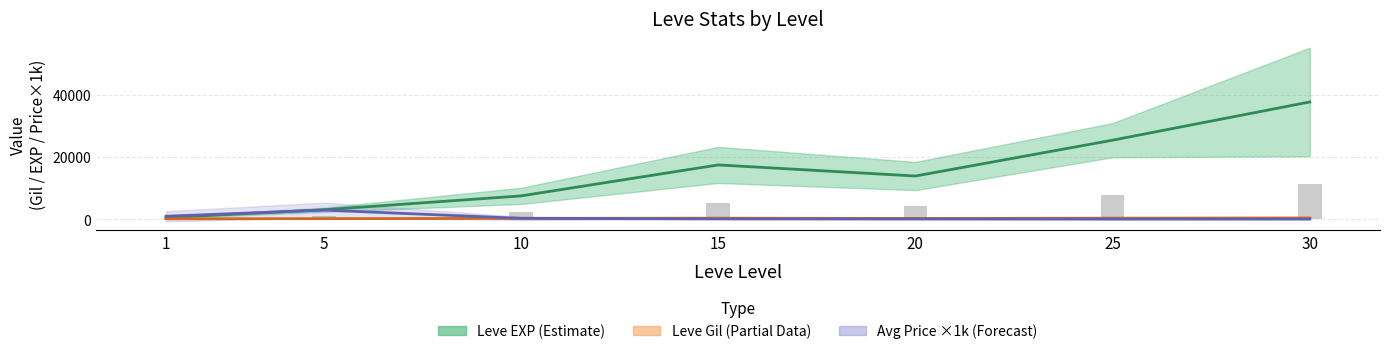

Is it true that Avg Price (×1k, Forecast) equals 41.1 at 20?

True